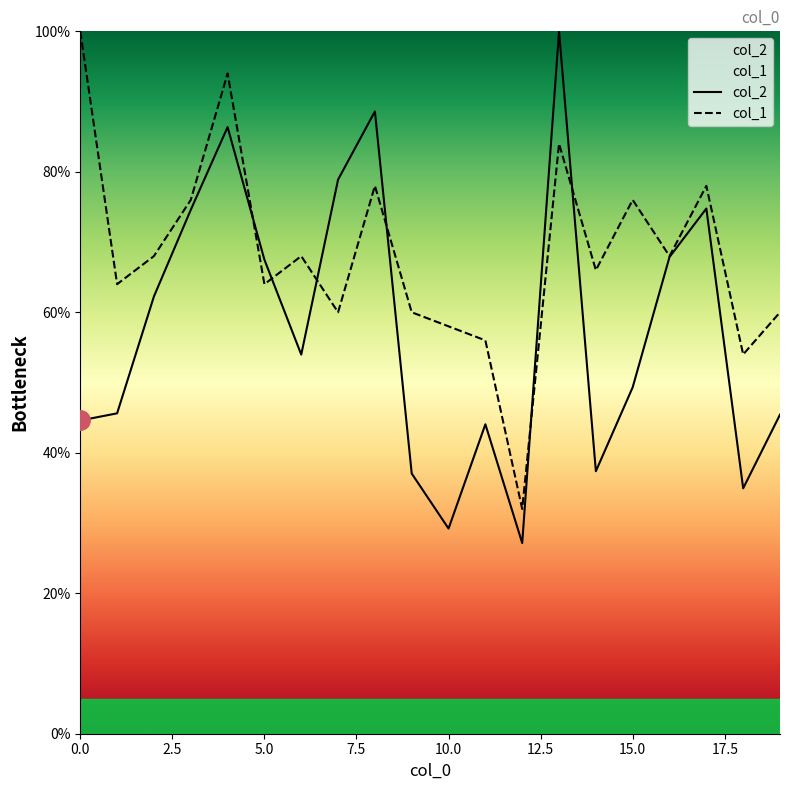

The col_1 series shows 134.1 at 13. True or false?

False